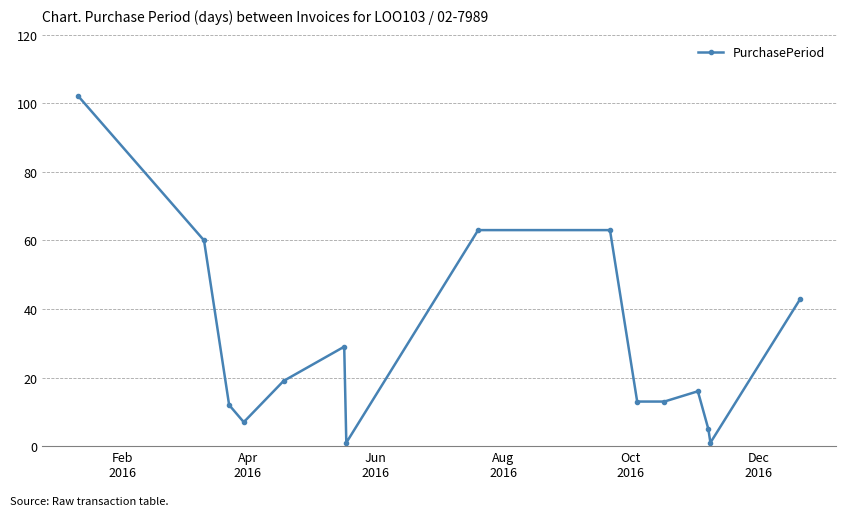

What is the maximum value shown in the chart?

102